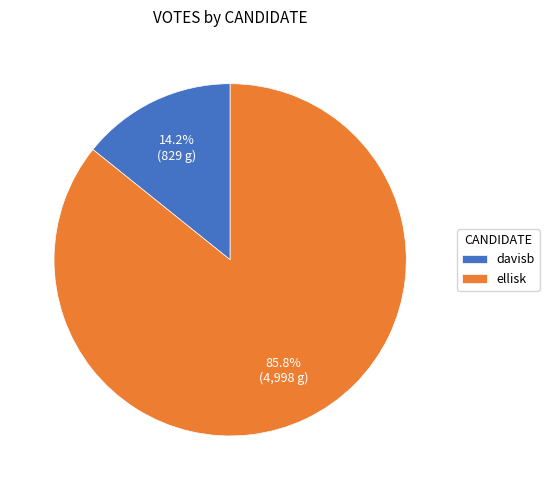

To the nearest percent, what is the combined percentage of davisb and ellisk?

100%